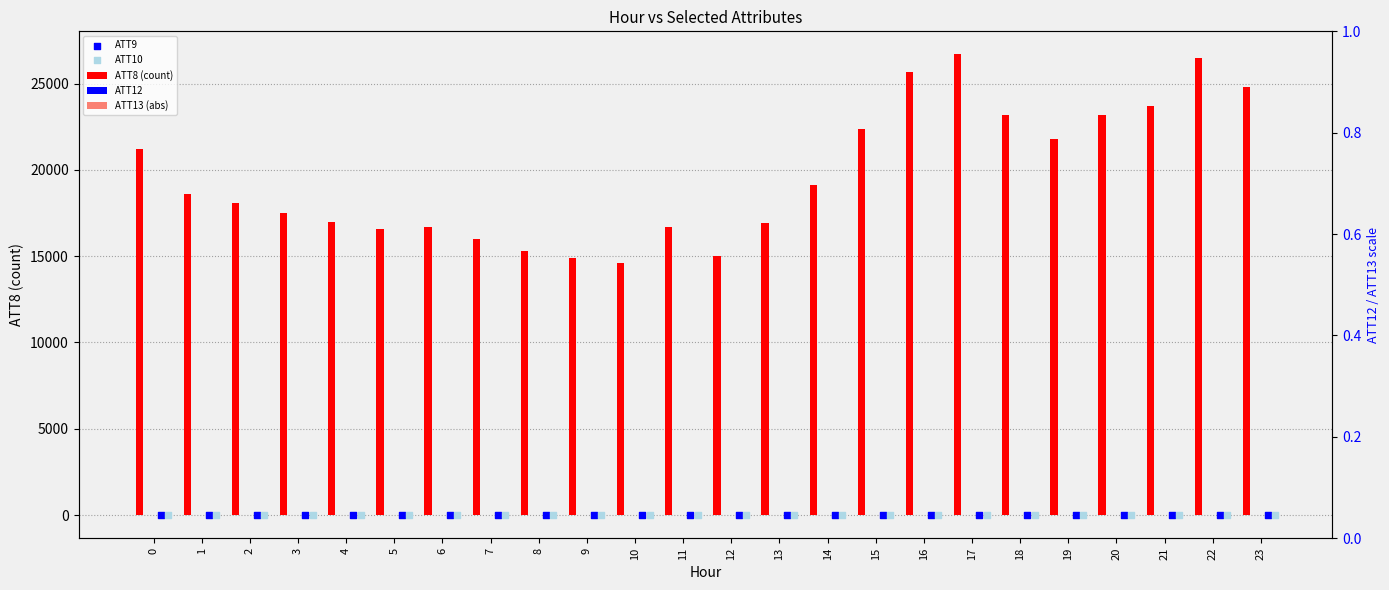

At which category is the sum across all series the highest?

17